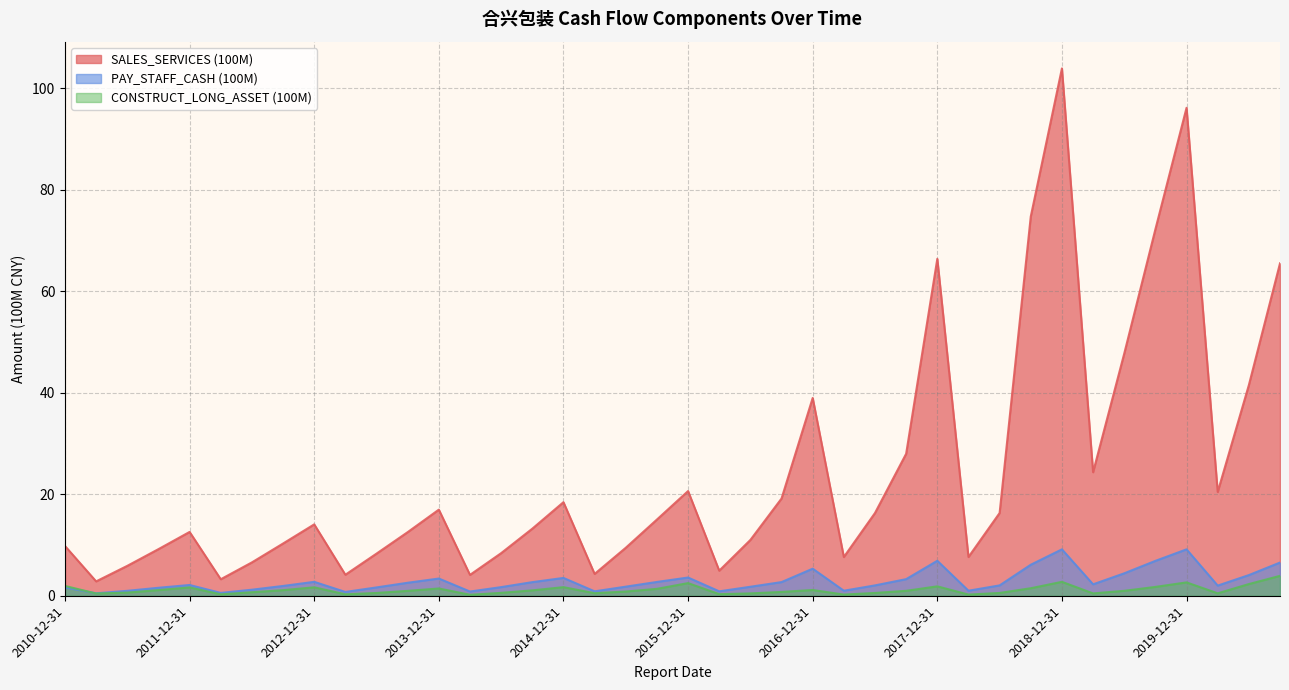

Is it true that PAY_STAFF_CASH (100M) equals 1.8 at 2016-06-30?

True